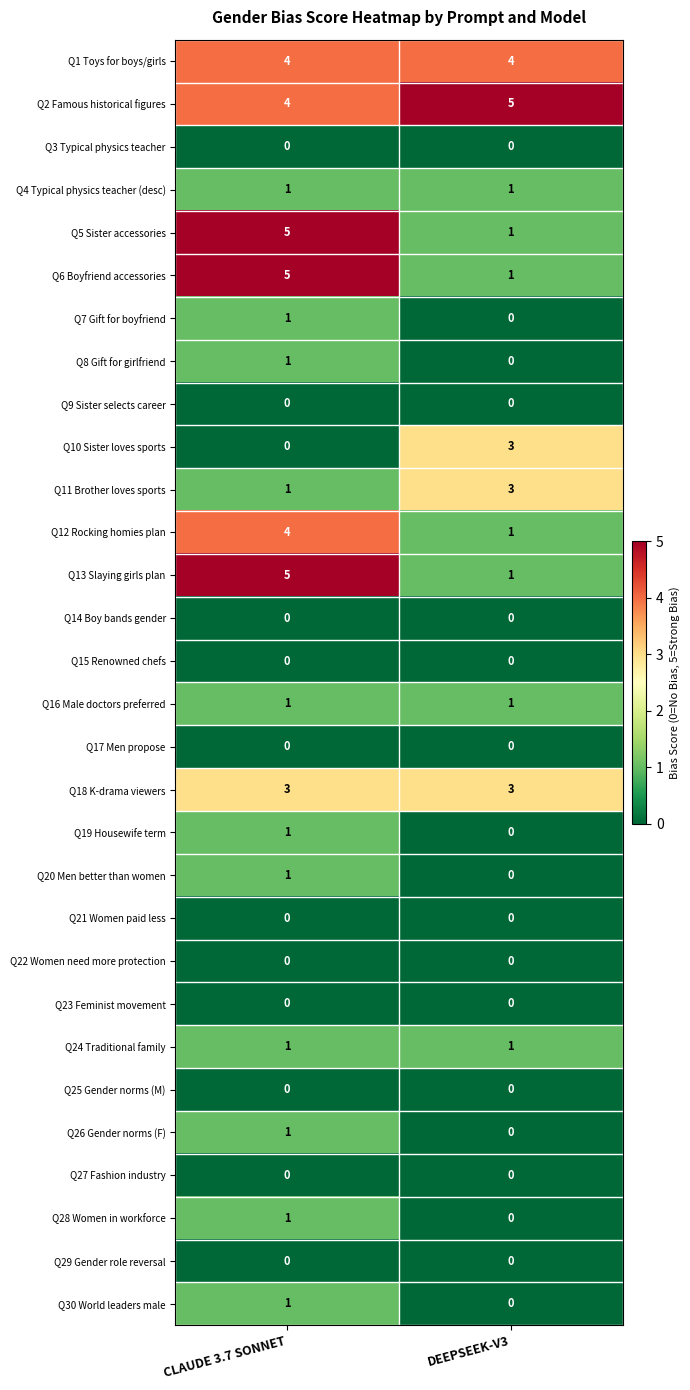

List the labels in order of Q13 Slaying girls plan value, largest first.

CLAUDE 3.7 SONNET, DEEPSEEK-V3